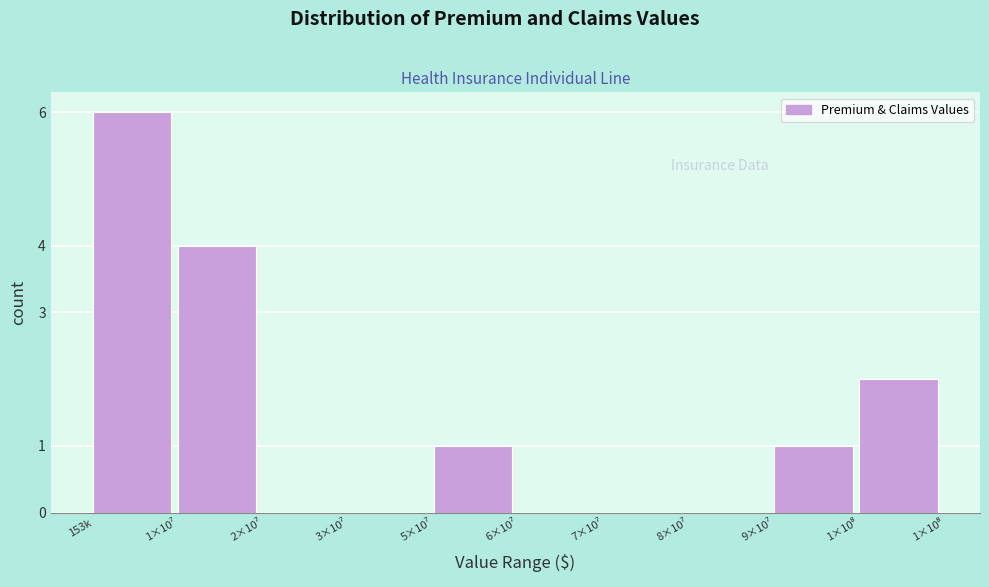

What is the sum of all values?

14